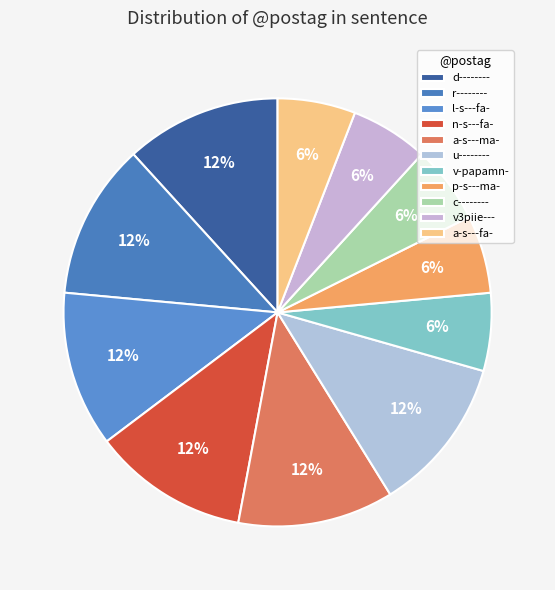

Is the sum of d-------- and r-------- greater than half?

No